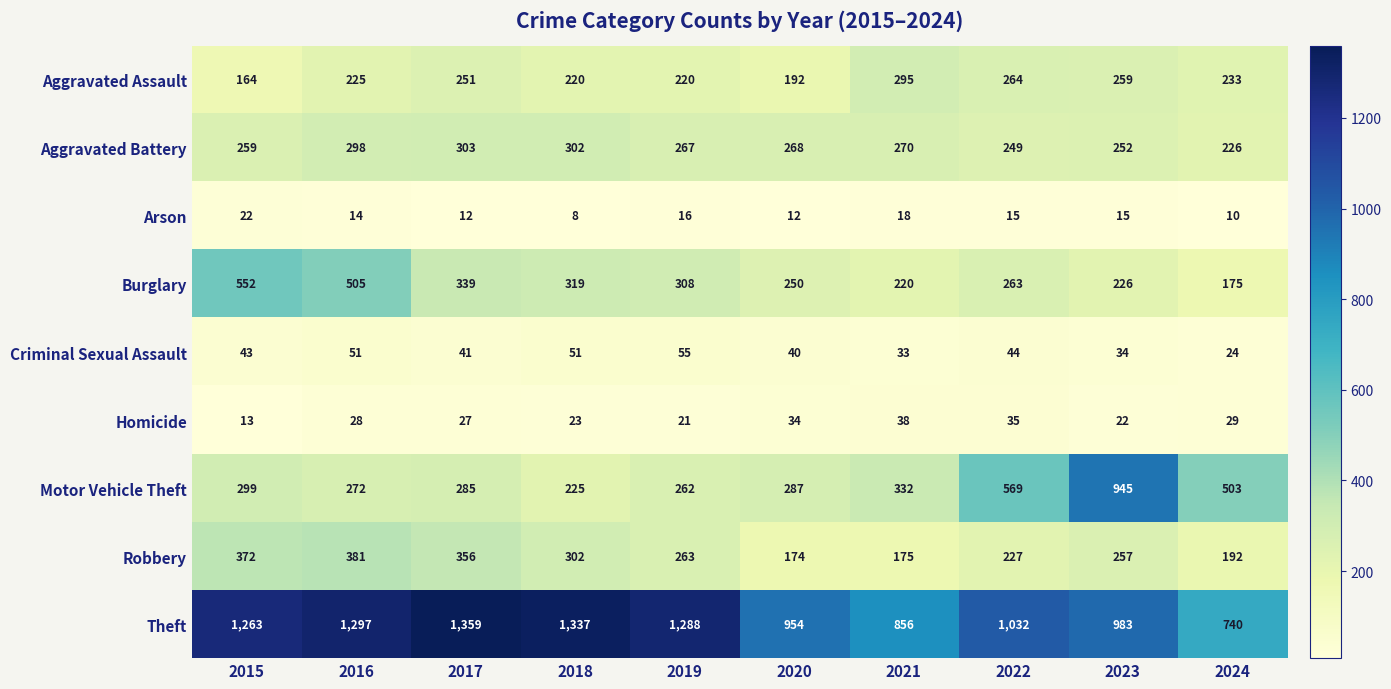

At 2017, list the series in order from smallest to largest.

Arson, Homicide, Criminal Sexual Assault, Aggravated Assault, Motor Vehicle Theft, Aggravated Battery, Burglary, Robbery, Theft